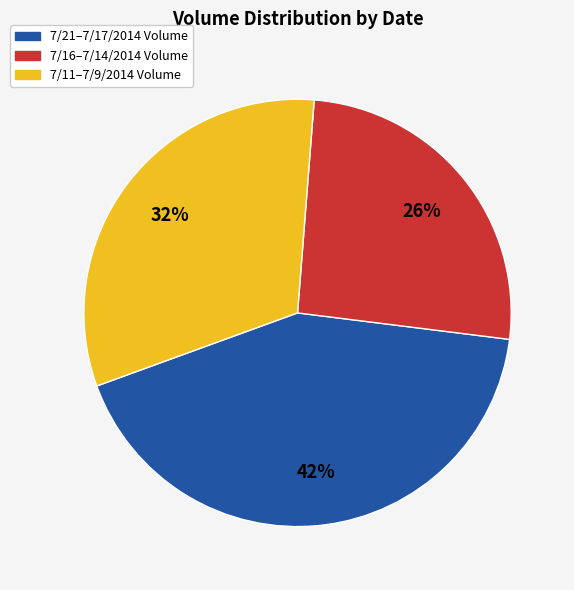

To the nearest percent, what is the average slice percentage?

33%